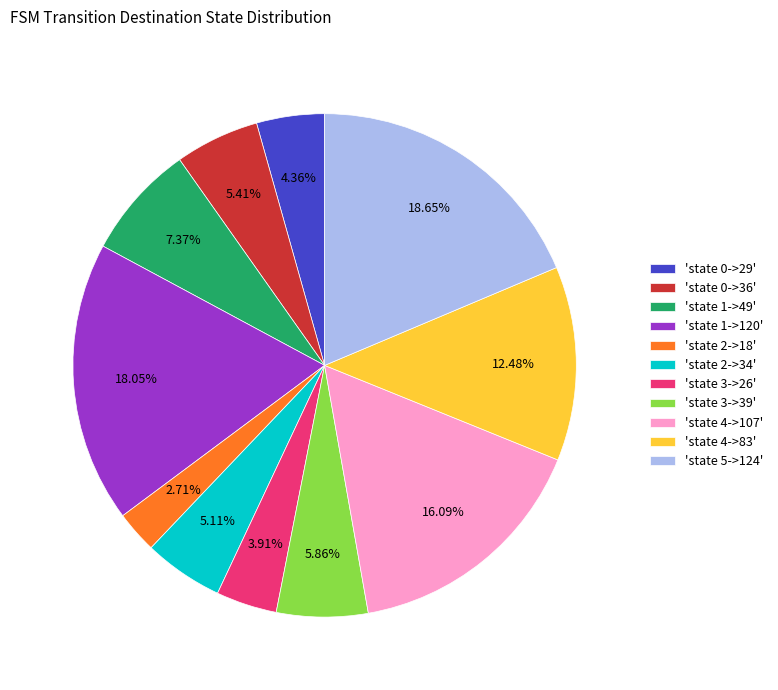

Between 'state 2->18' and 'state 3->39', which is larger?

'state 3->39'